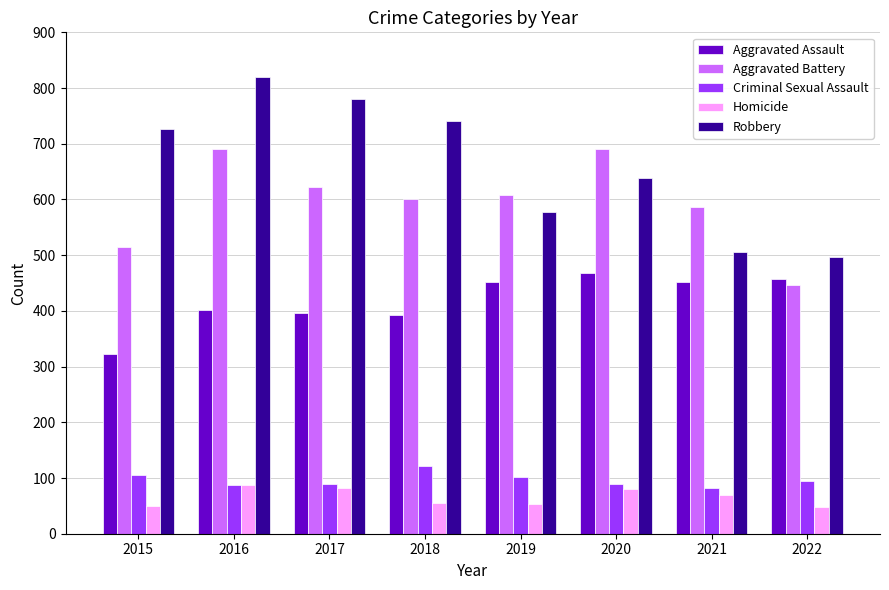

How many values in the Robbery series are below 726?

4